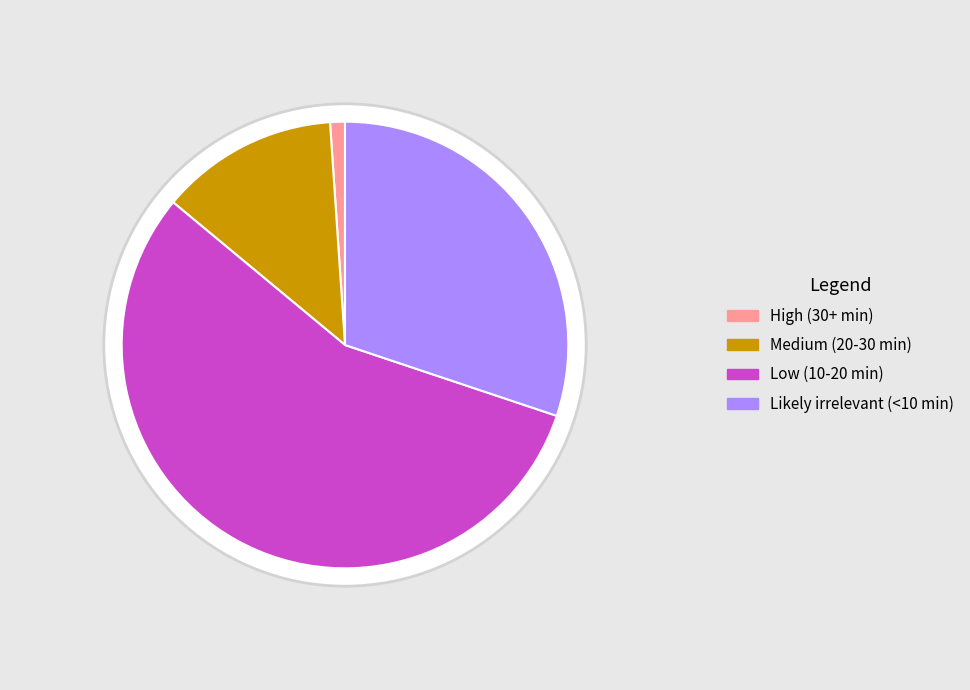

What percentage is the Low (10-20 min) slice, to the nearest percent?

56%